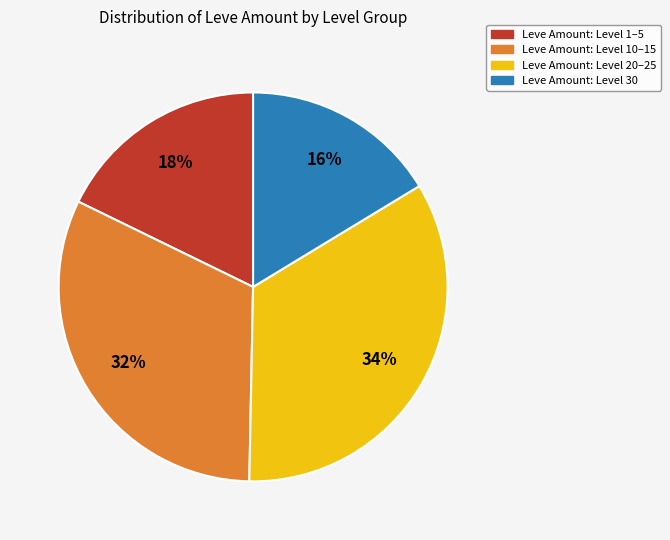

Does Leve Amount: Level 20–25 account for over 50% of the chart?

No